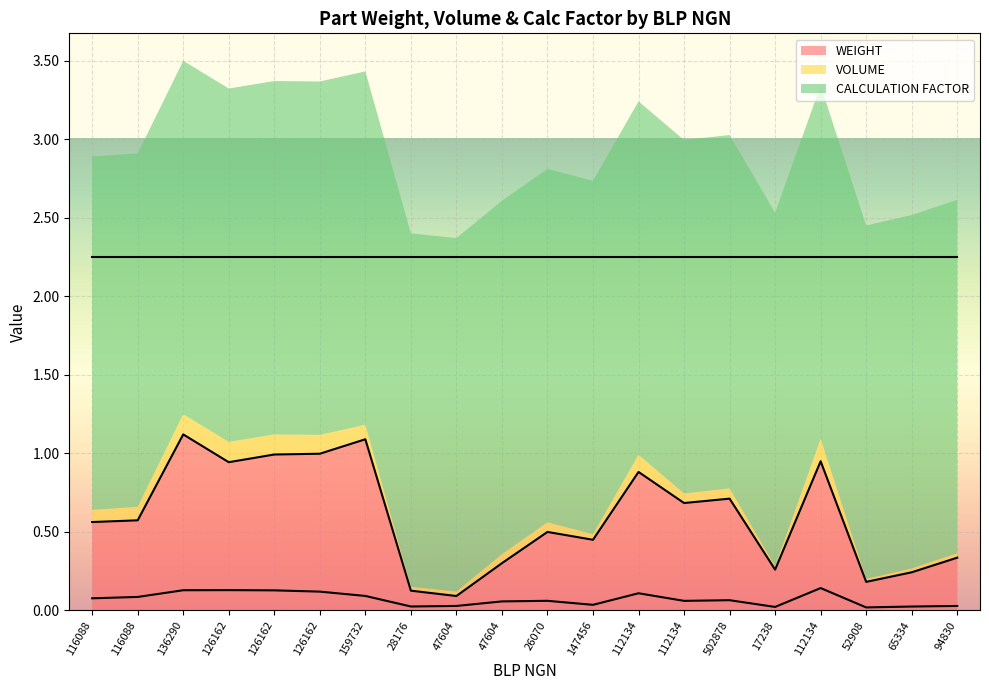

Is the value of VOLUME at 94830 greater than the value of WEIGHT at 94830?

No